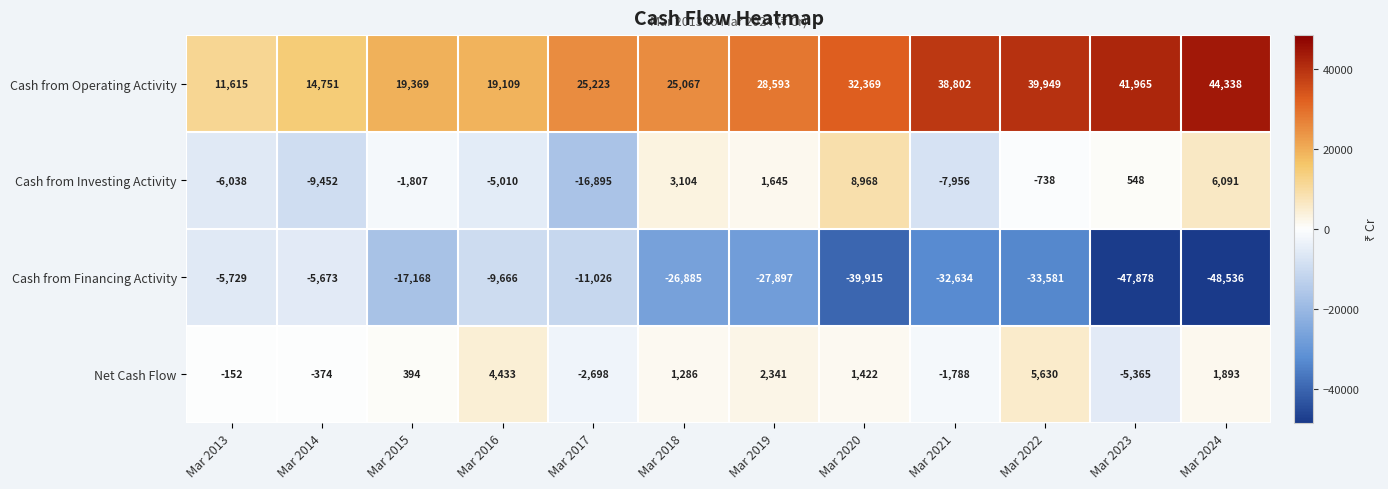

What is the spread (max minus min) of values at Mar 2024?

92874